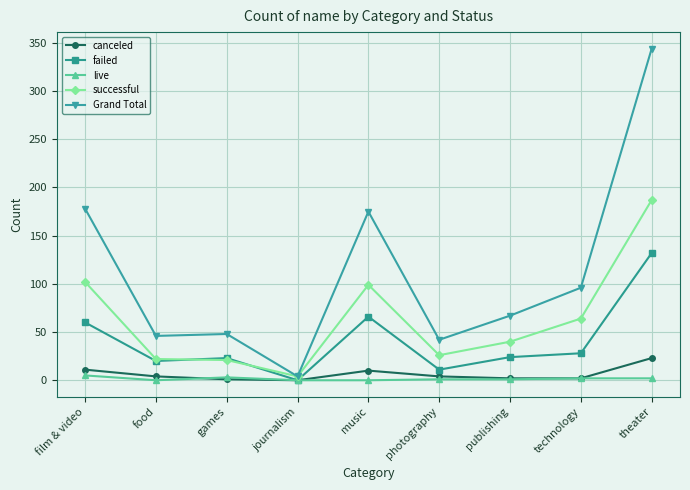

List the series in order of their peak value, highest first.

Grand Total, successful, failed, canceled, live